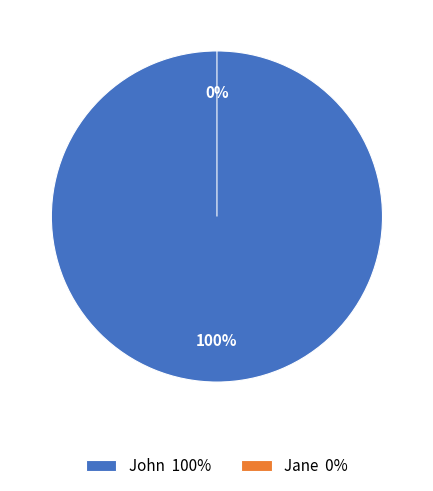

Does any single category account for the majority?

Yes